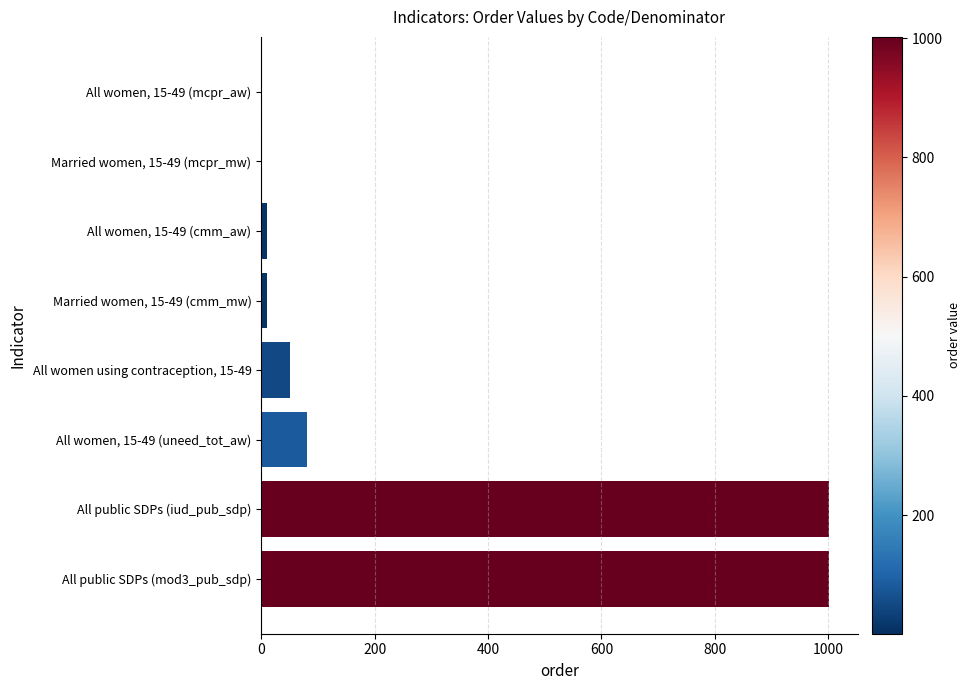

What is the maximum value shown in the chart?

1002